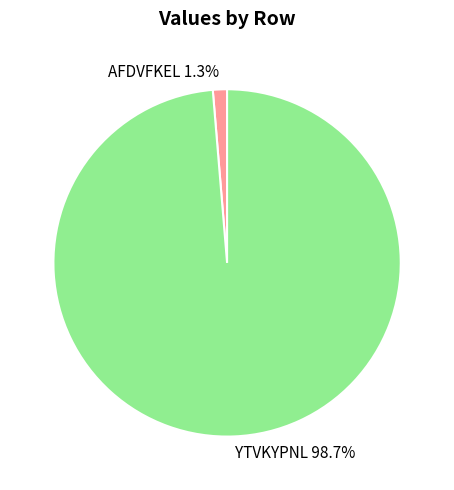

Between YTVKYPNL 98.7% and AFDVFKEL 1.3%, which is larger?

YTVKYPNL 98.7%